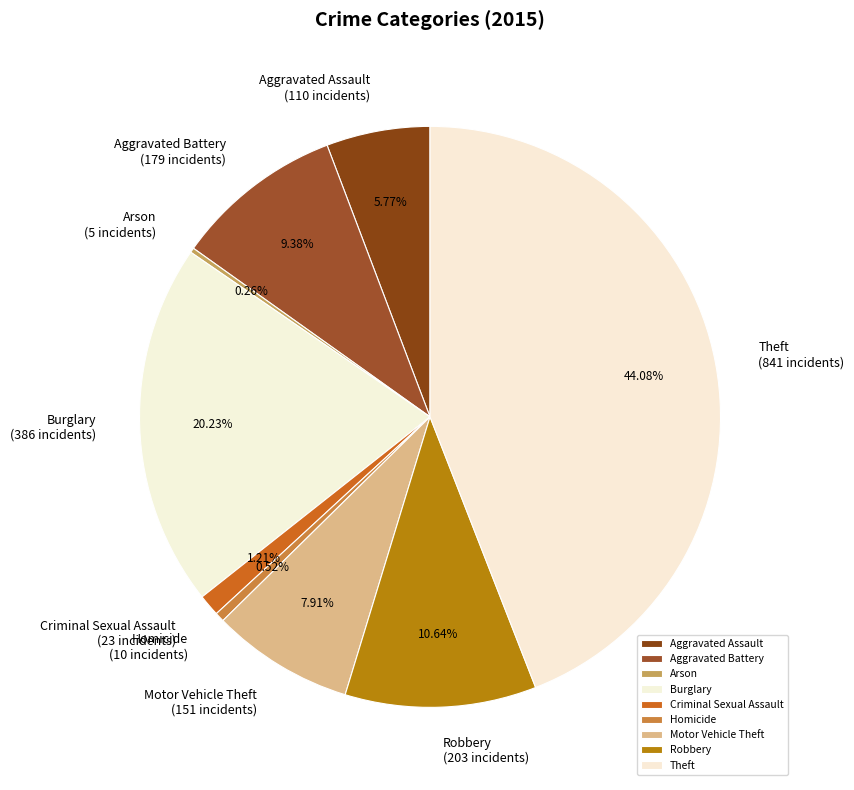

The Homicide slice represents 11% of the pie. True or false?

False